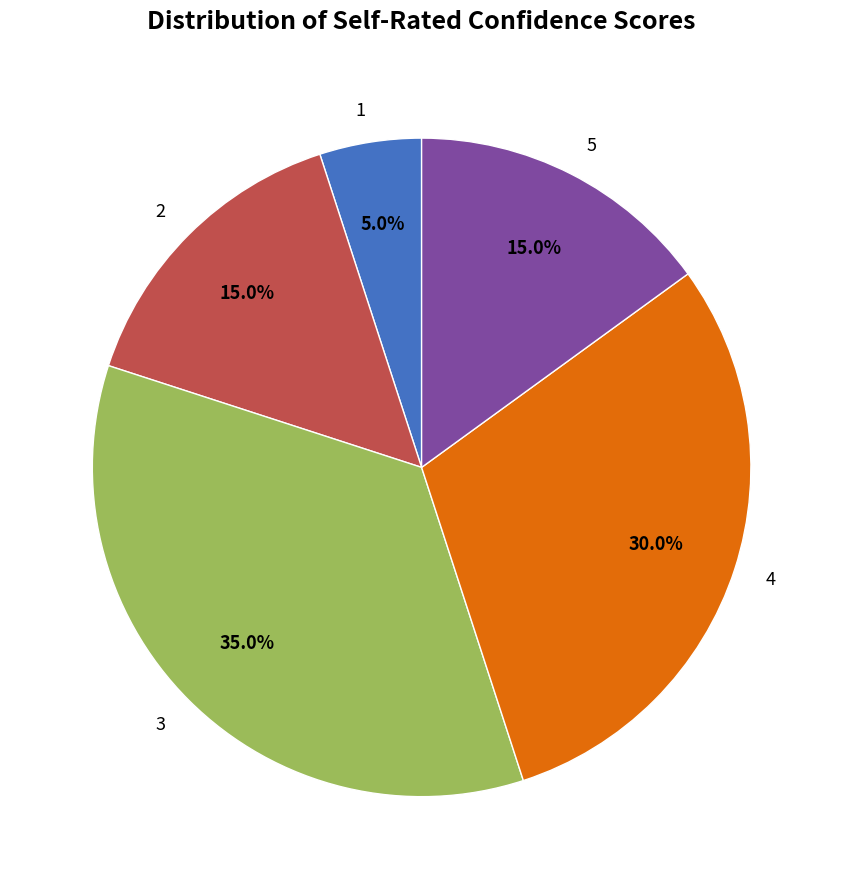

Count the number of slices in the pie.

5